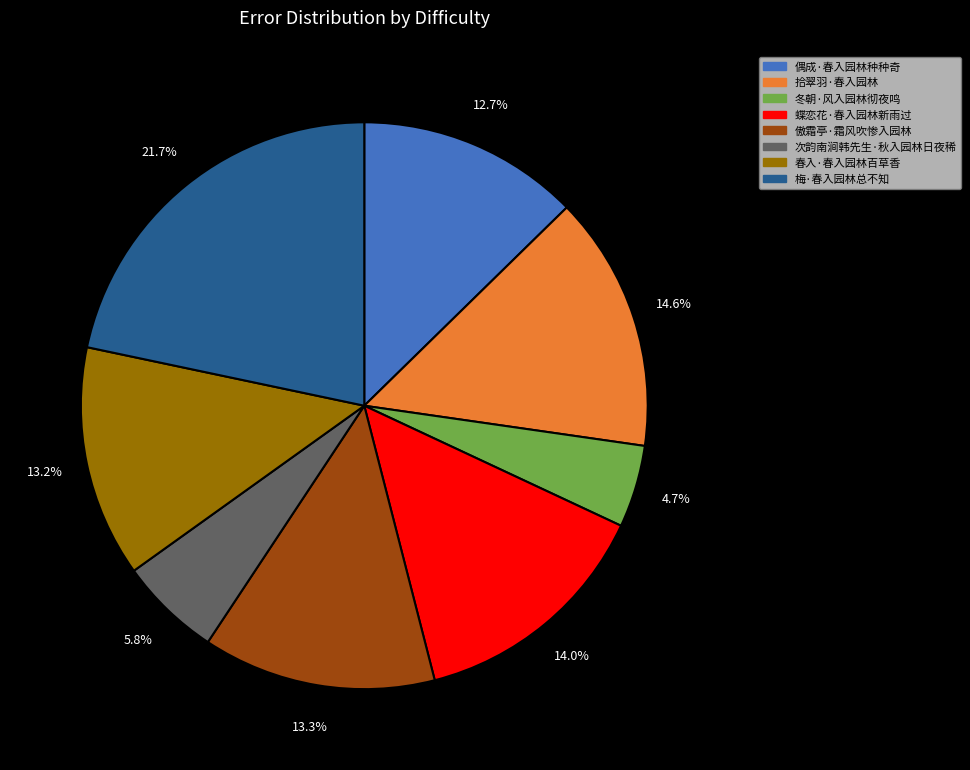

Do 拾翠羽·春入园林 and 梅·春入园林总不知 together represent more than half of the pie?

No